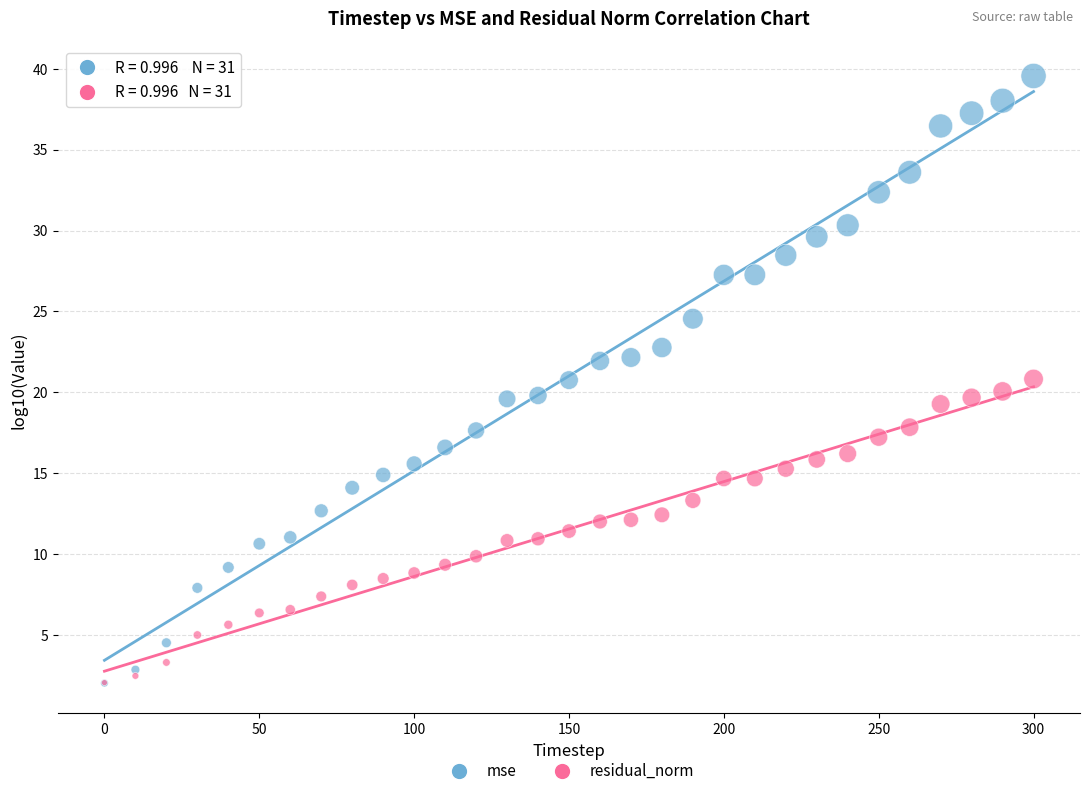

What are all the series names shown in the legend?

mse, residual_norm